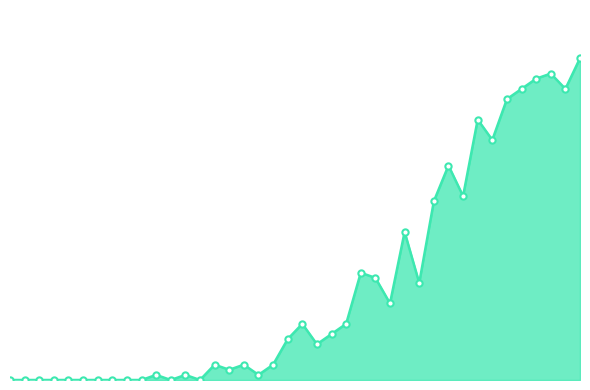

Is this an area chart (filled region under the line)?

Yes